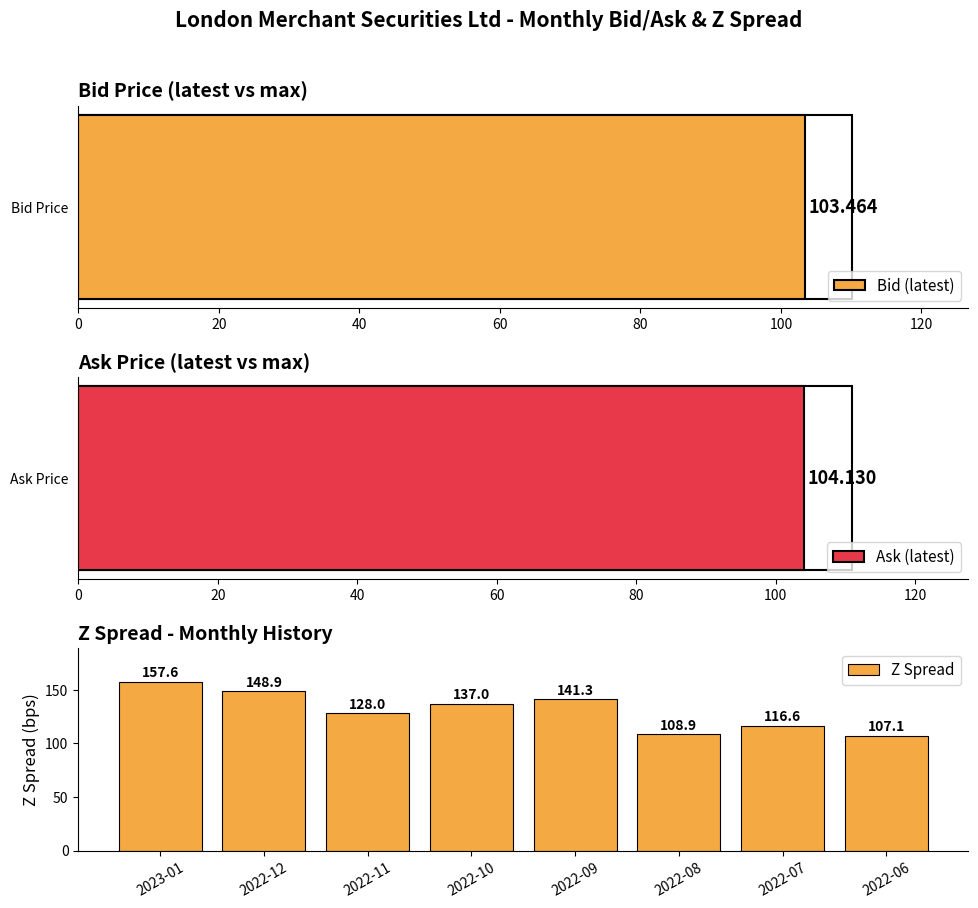

Reading left to right, extract all data points from this chart.

157.6	148.9	128.0	137.0	141.3	108.9	116.6	107.1